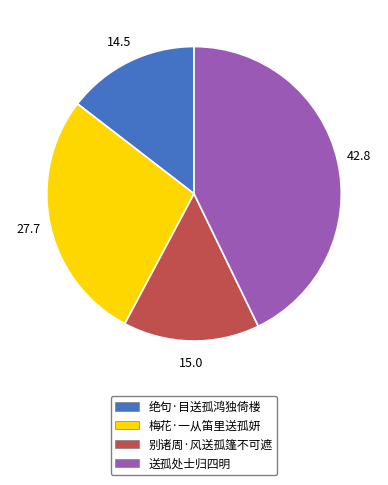

What is the ratio of the value at 梅花·一从笛里送孤妍 to the value at 别诸周·风送孤篷不可遮?

1.8